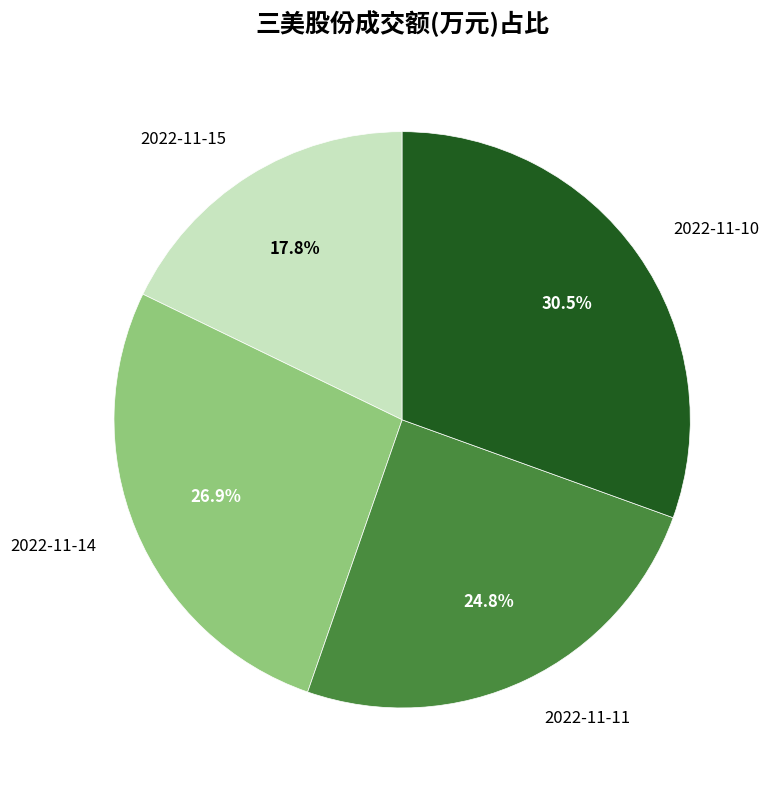

To the nearest percent, what portion does 2022-11-15 represent?

18%